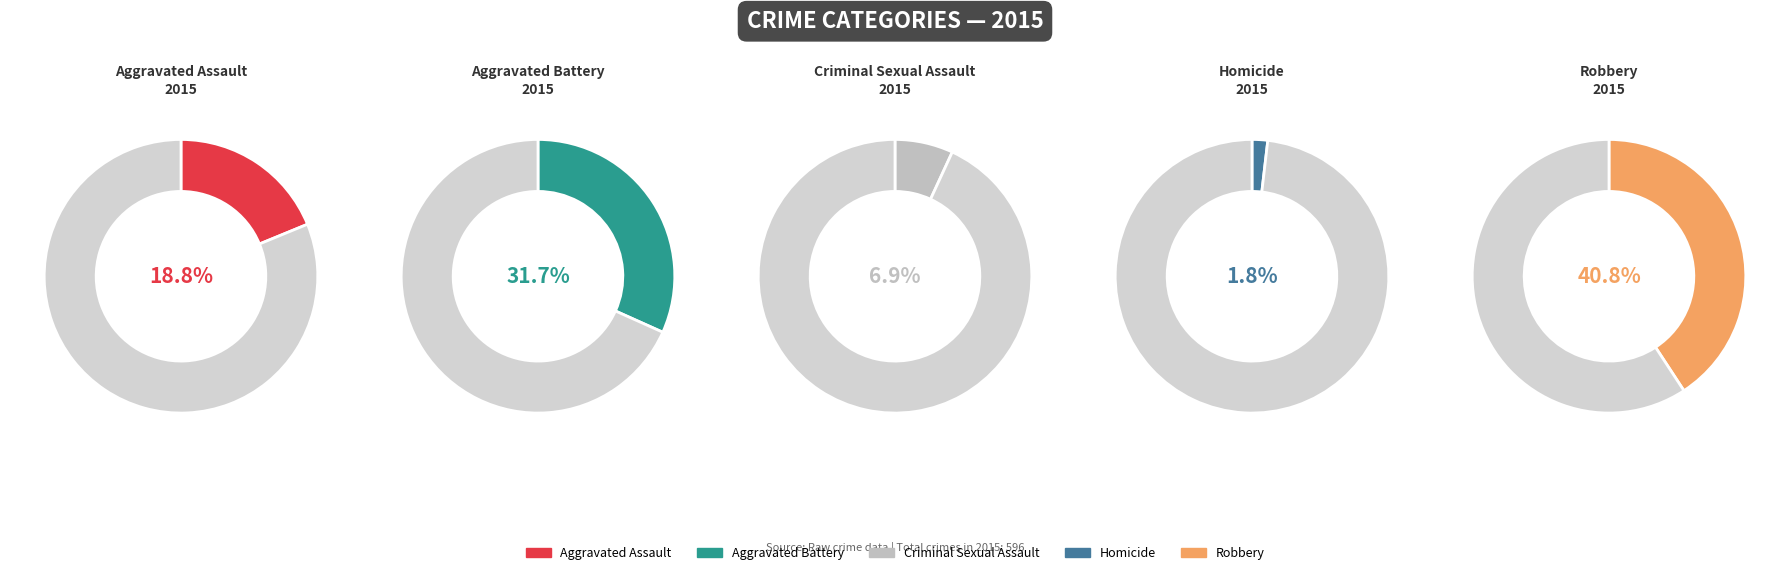

Which slice is the largest?

Robbery